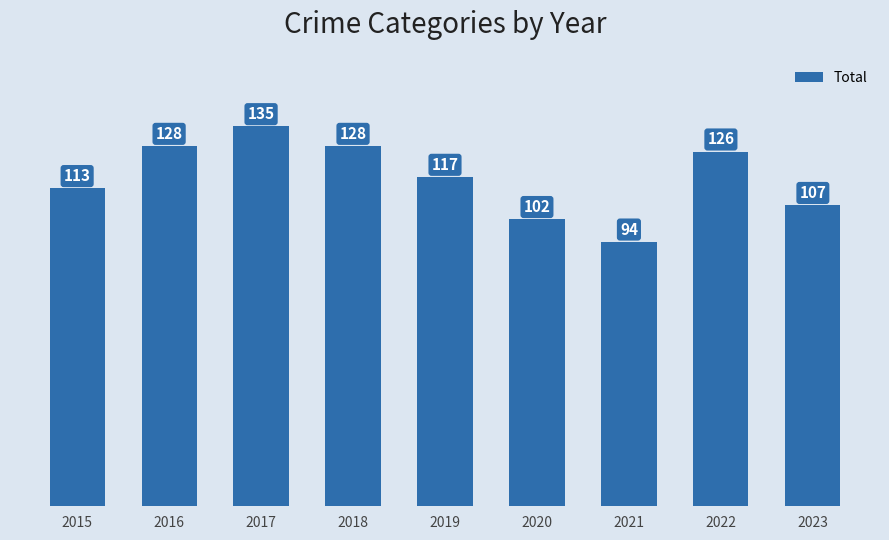

What is the sum of all values?

1050